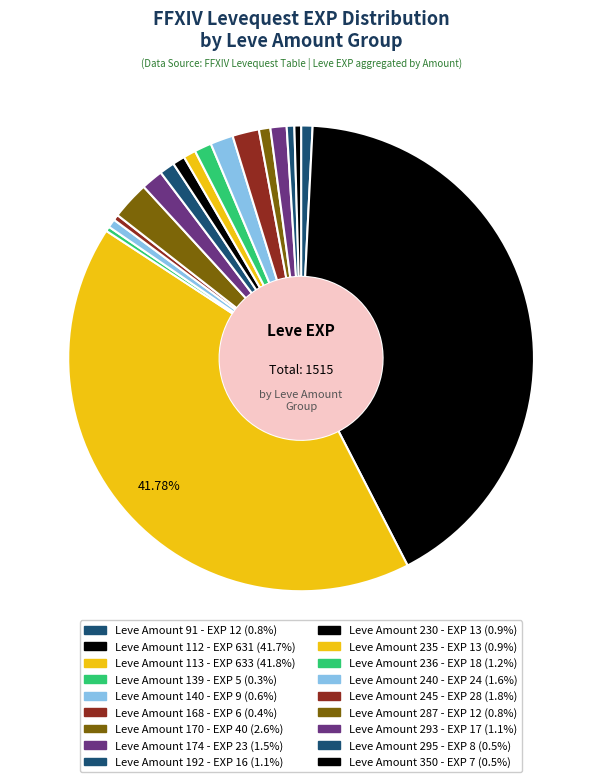

How many slices are in this pie chart?

18